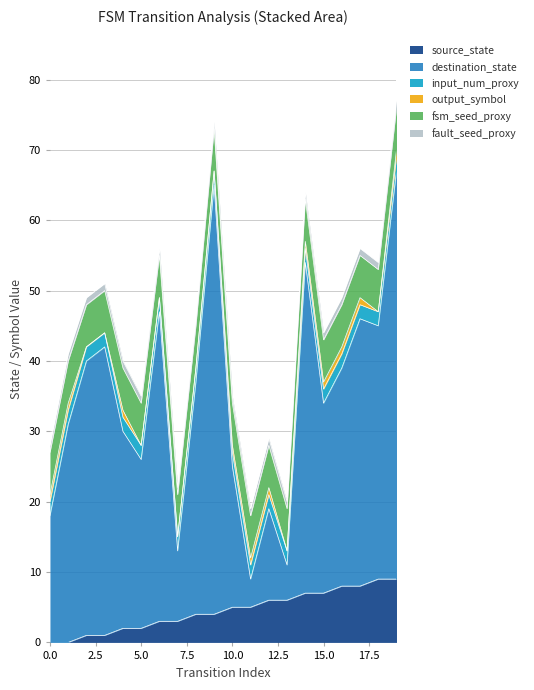

True or false: fsm_seed_proxy and fault_seed_proxy intersect in this chart.

False